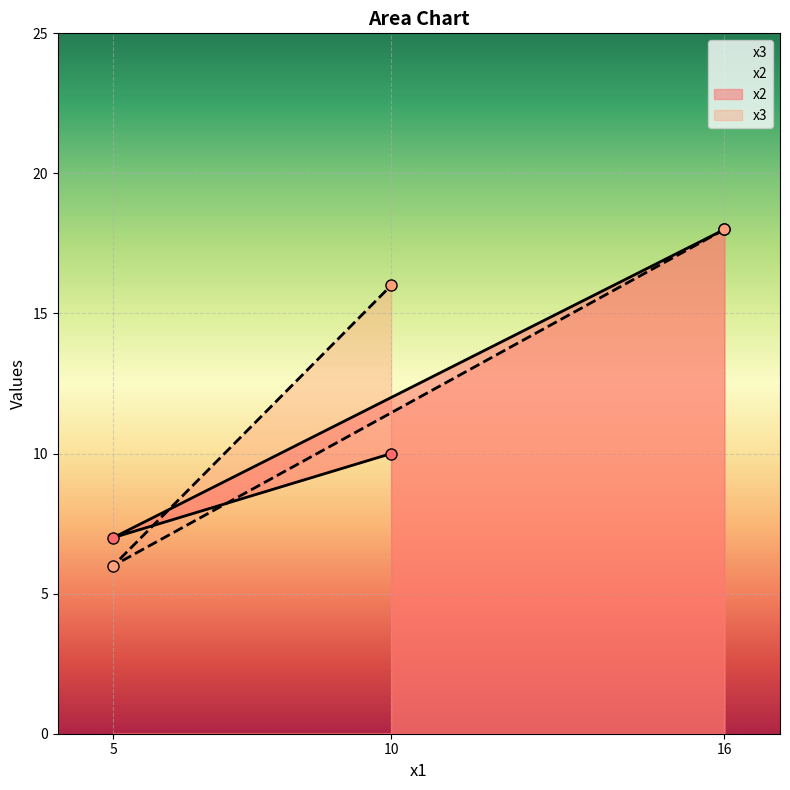

Rank the series at 10 from lowest to highest value.

x2, x3